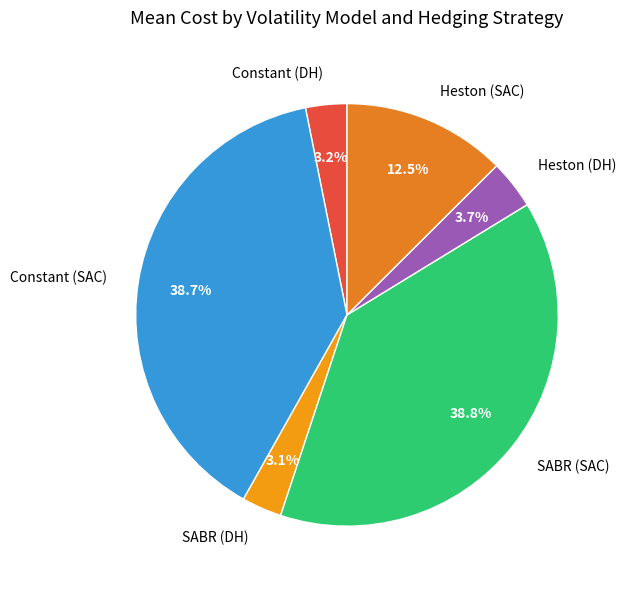

Do SABR (SAC) and Constant (DH) together represent more than half of the pie?

No